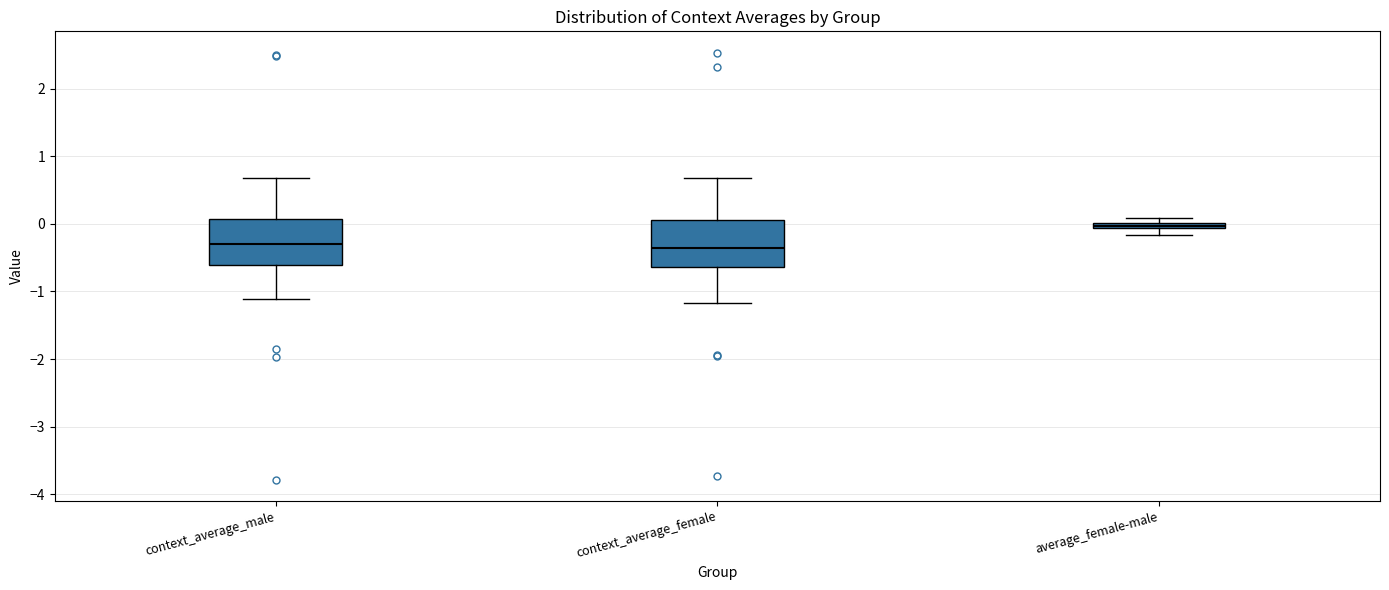

Where does the lower whisker of the box for context_average_female end on the y-axis? The values are not printed on the chart, so give them approximately, as read against the axis.

-1.2